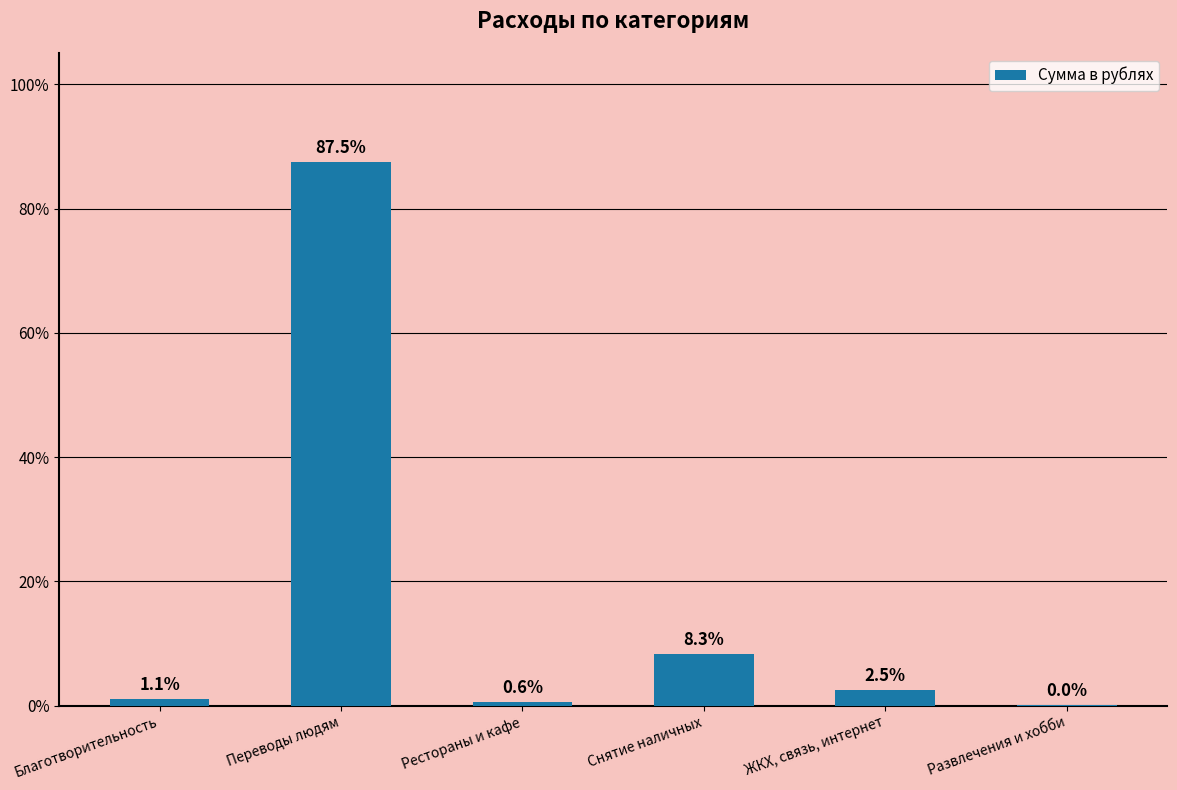

Between Развлечения и хобби and Благотворительность, which is larger?

Благотворительность